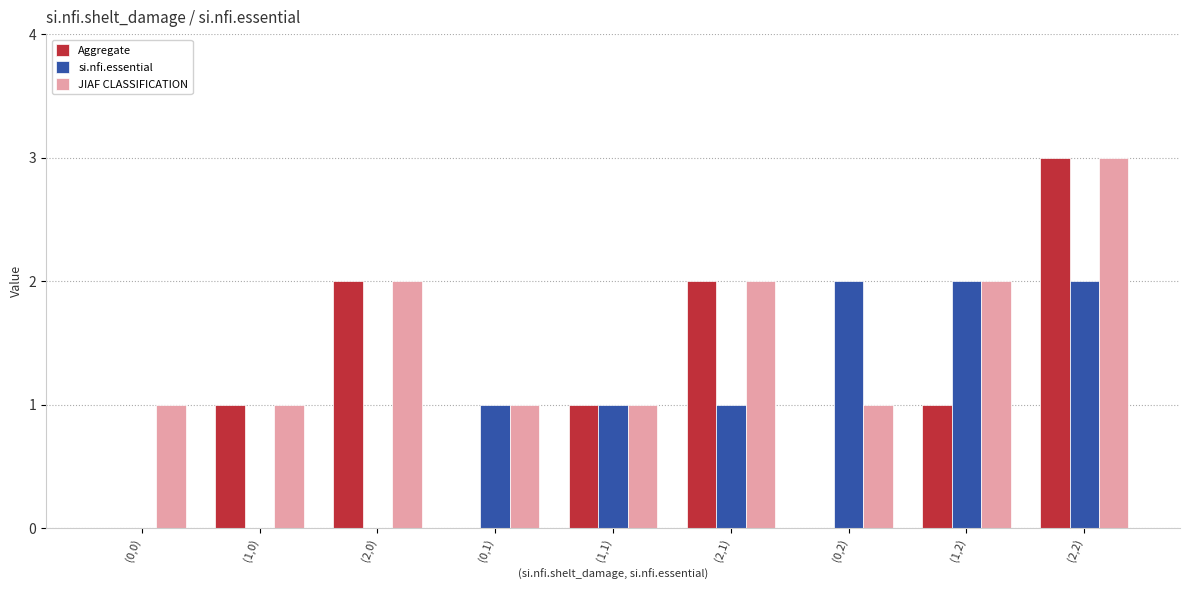

What is the sum of all JIAF CLASSIFICATION values?

14